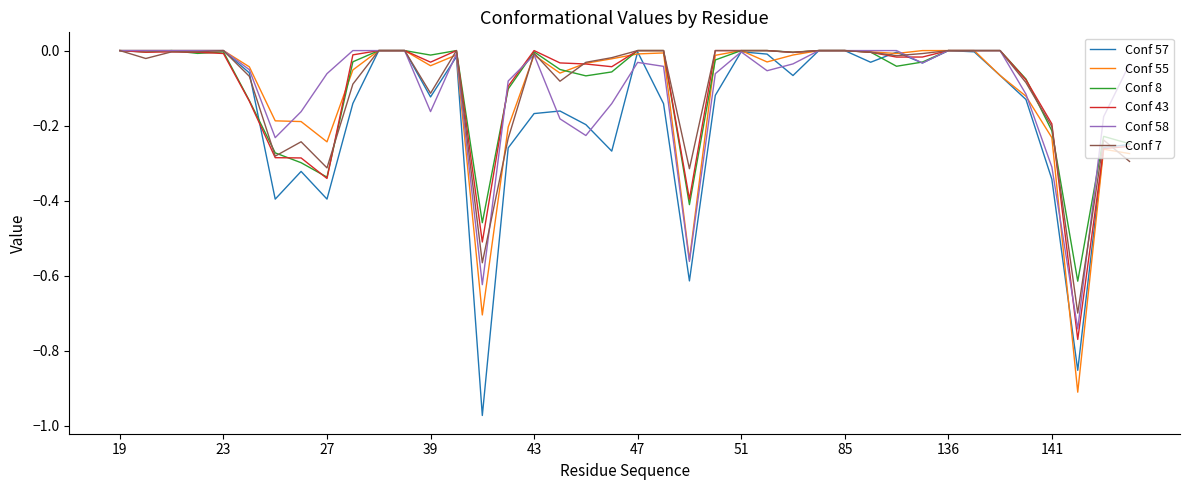

What are all the series names shown in the legend?

Conf 57, Conf 55, Conf 8, Conf 43, Conf 58, Conf 7